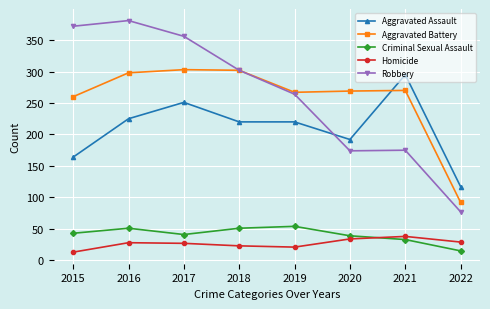

At how many categories does at least one series exceed 214?

7